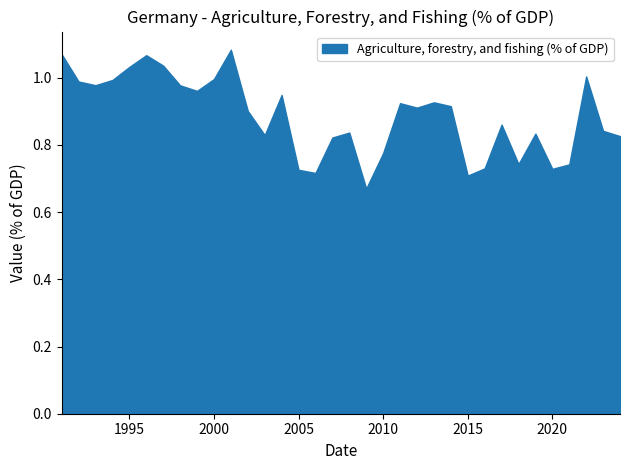

What is the difference between the maximum and minimum values?

0.4